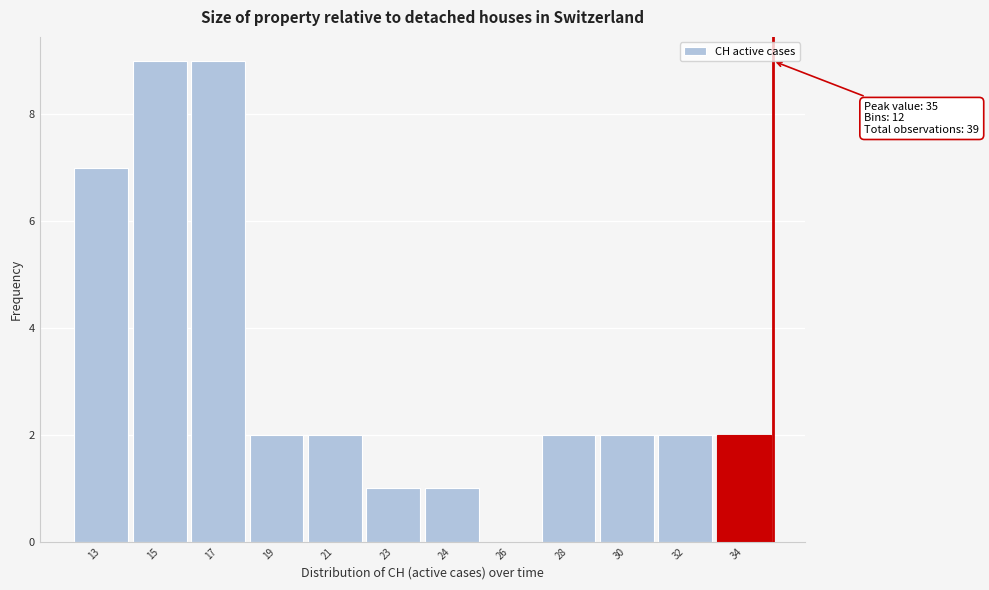

Reading left to right, extract all data points from this chart.

13=7	15=9	17=9	19=2	21=2	23=1	24=1	26=0	28=2	30=2	32=2	34=2